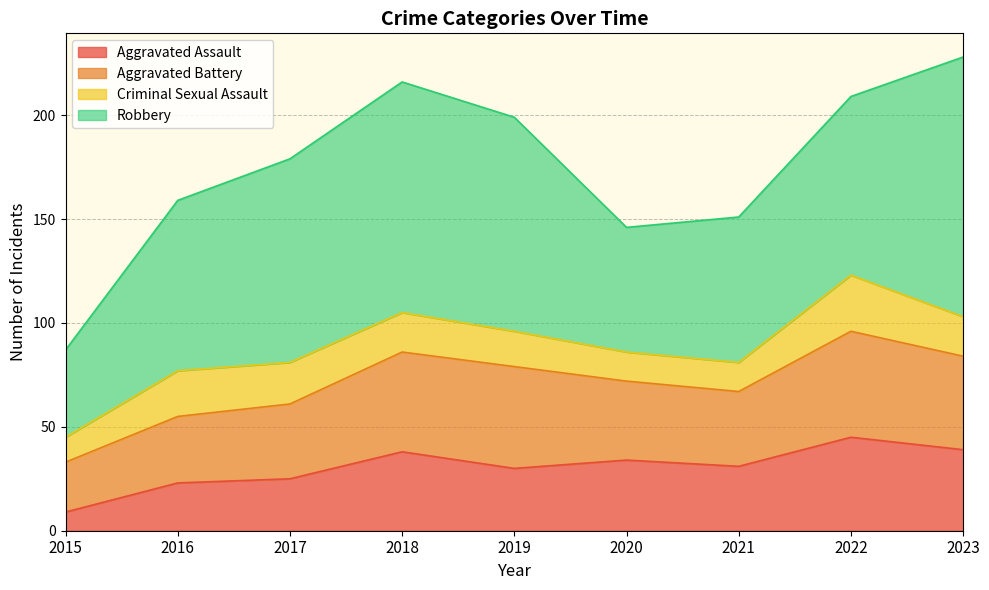

Which series changed the most between 2016 and 2022?

Aggravated Assault